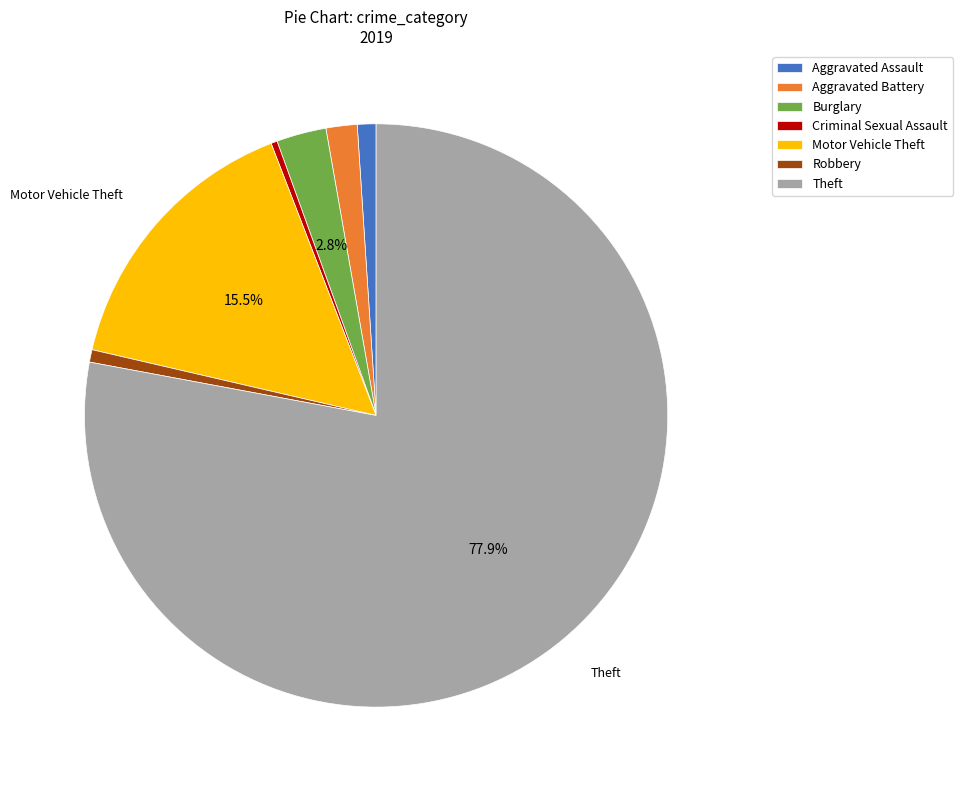

To the nearest percent, what is the difference between the largest and smallest slice percentages?

78%